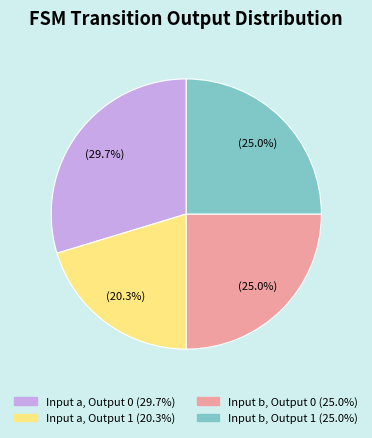

Is there any slice that represents more than half of the pie?

No